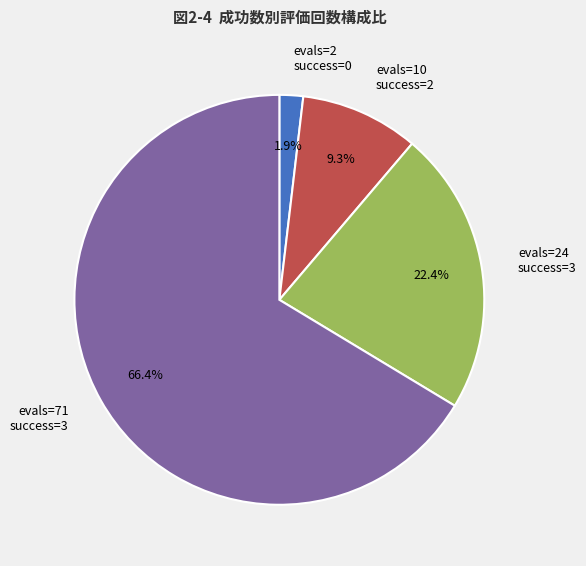

What is the largest slice in the pie chart?

evals=71 success=3